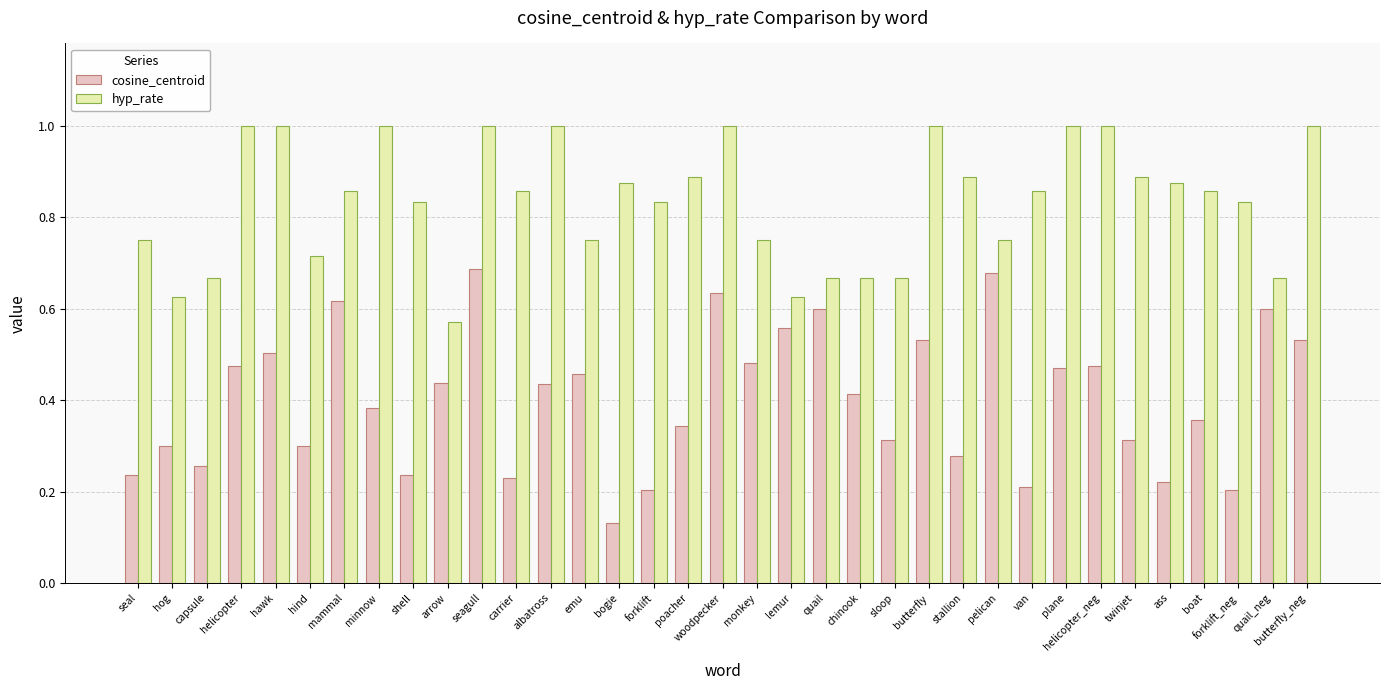

List the series in order of their overall mean, lowest first.

cosine_centroid, hyp_rate